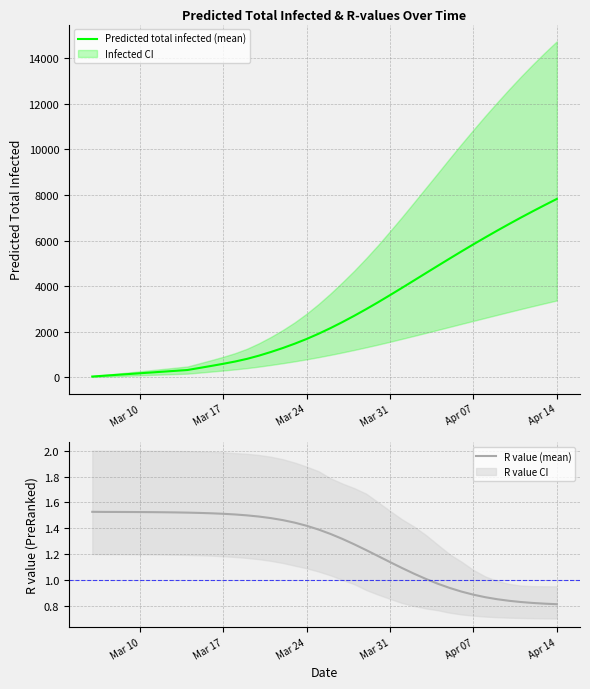

True or false: R value (mean) has a value of 2.1 at Mar 24.

False